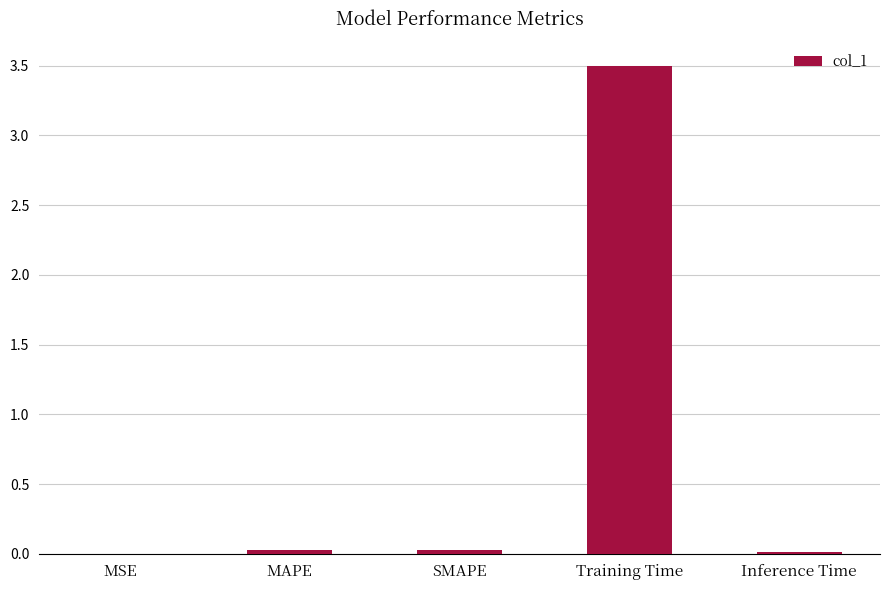

What value does the data have at Training Time?

3.5